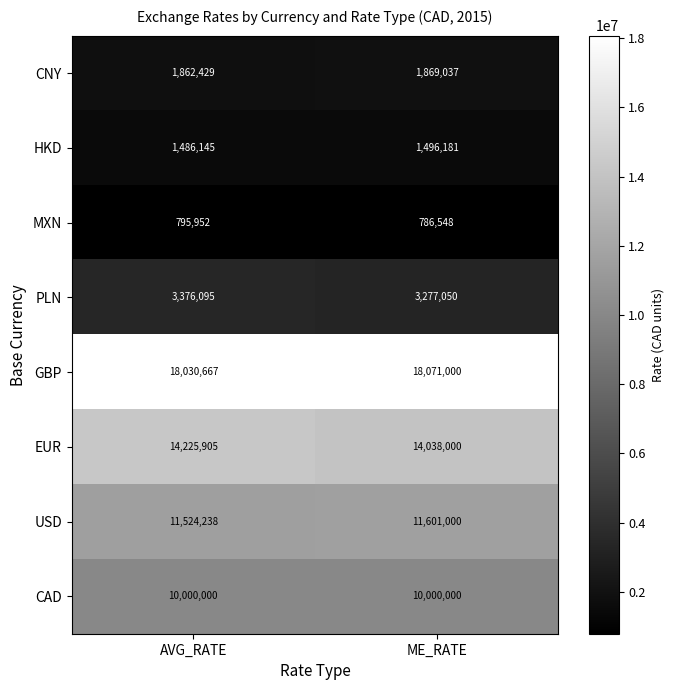

What is the sum of the EUR values at AVG_RATE and ME_RATE?

28263905